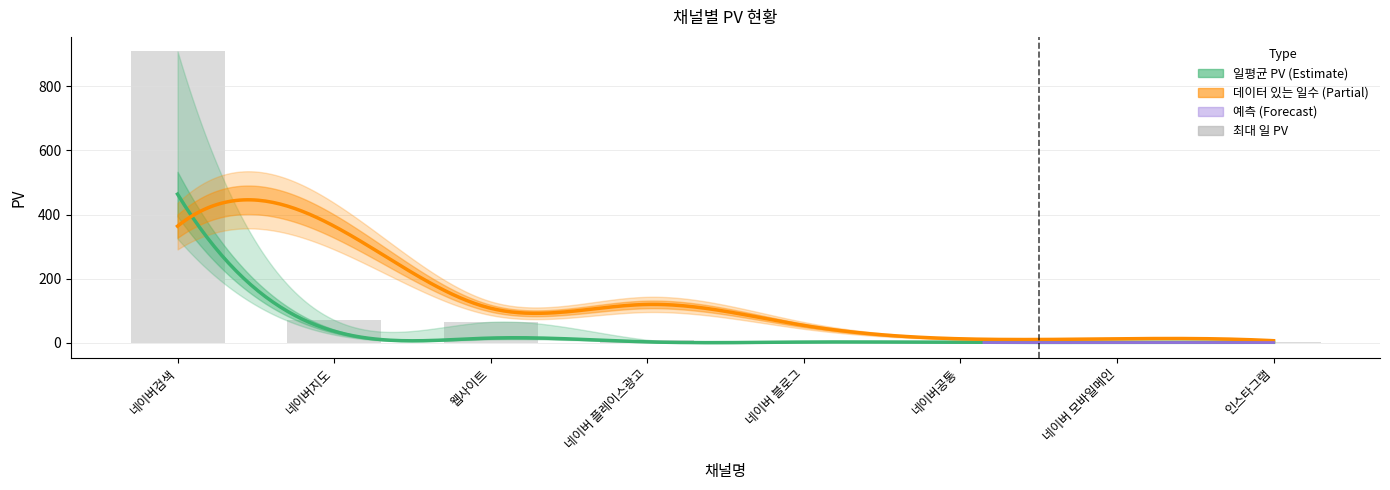

Is the value of 일평균 PV at 네이버 블로그 greater than the value of 데이터 있는 일수 at 네이버 플레이스광고?

No